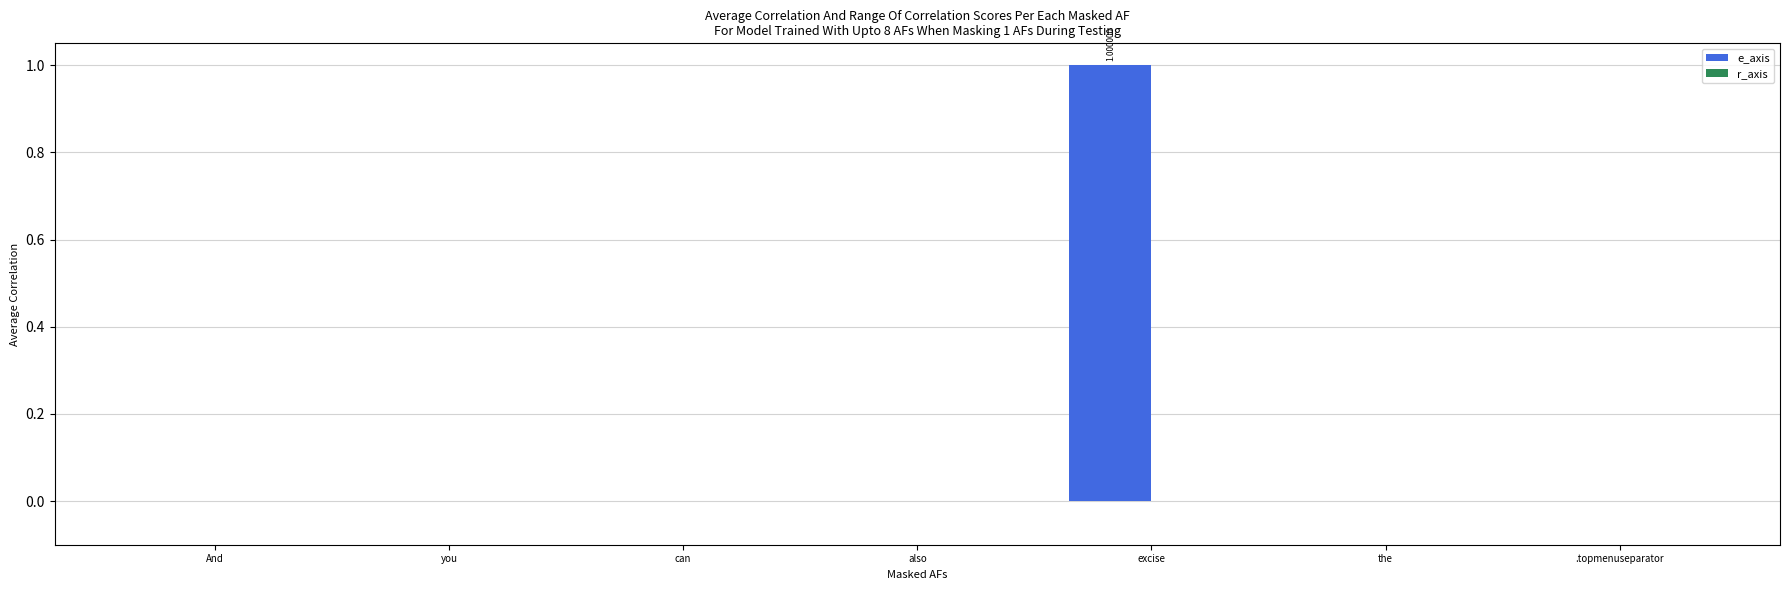

Which category has the highest value across all series?

excise